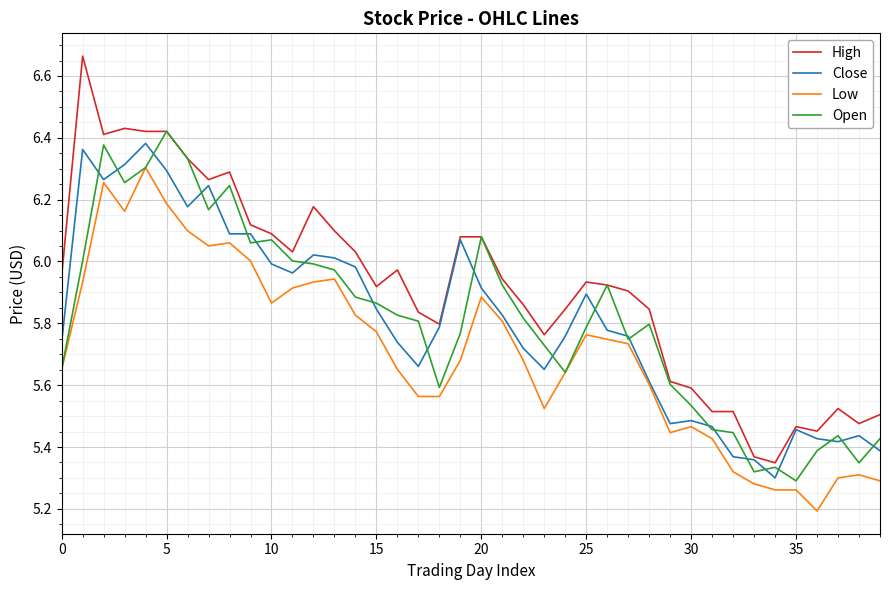

True or false: Low and High intersect in this chart.

False